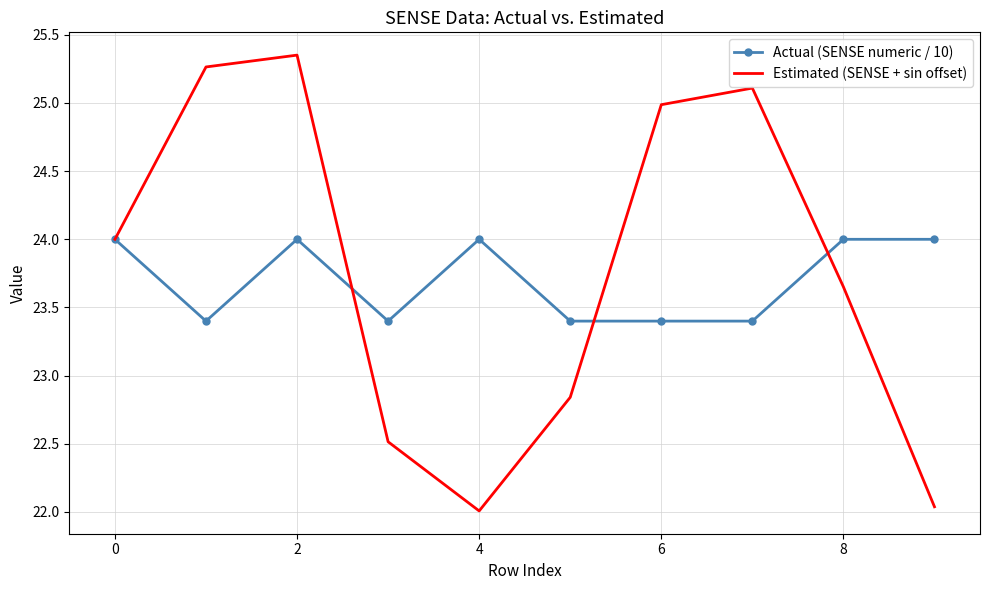

Which series has the widest spread of values?

Estimated (SENSE + sin offset)